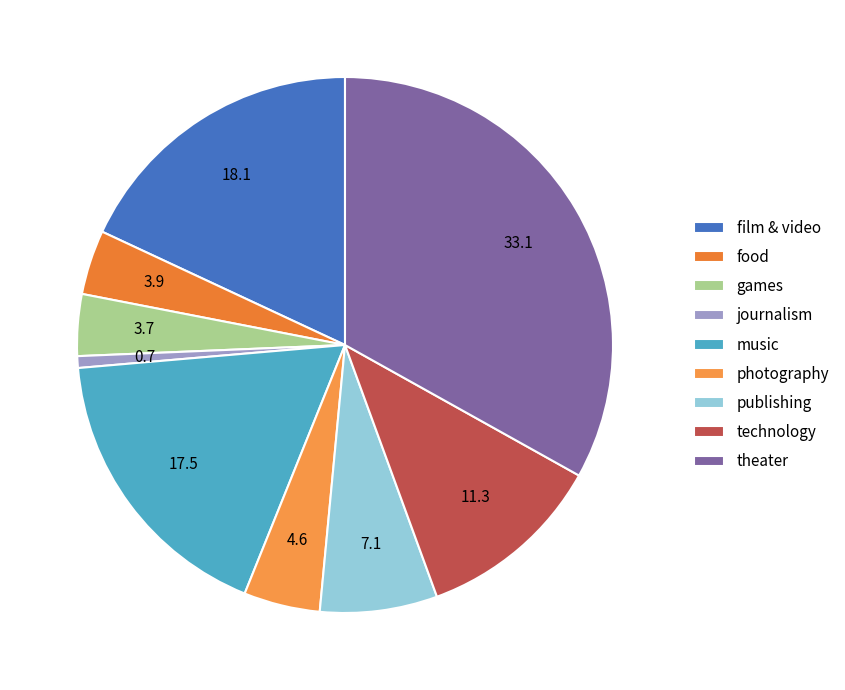

How many slices are in this pie chart?

9